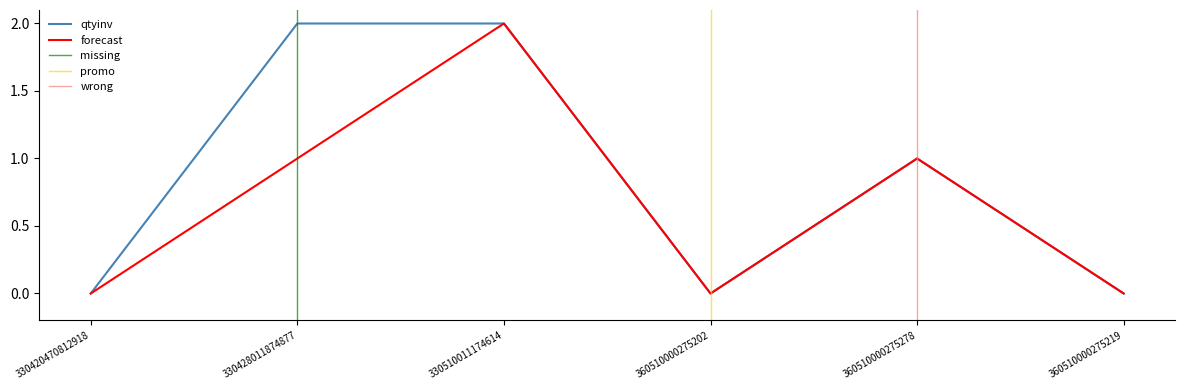

Rank the series by their average value, from lowest to highest.

forecast, qtyinv